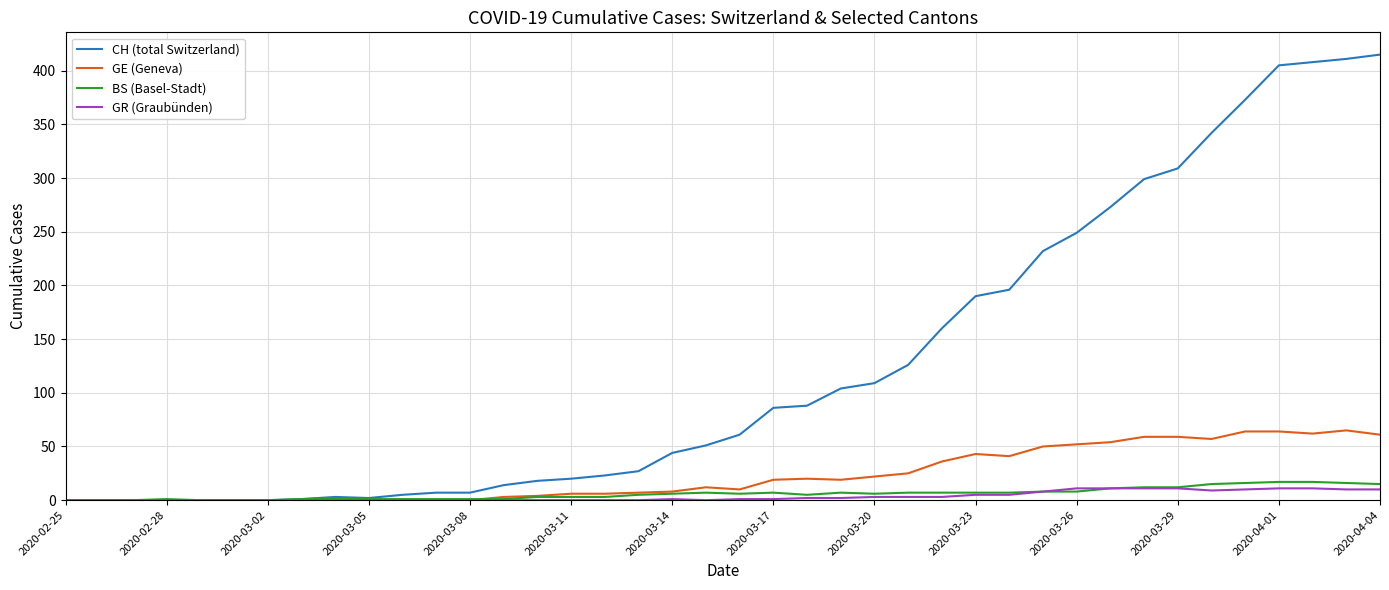

Is this an area chart (filled region under the line)?

No